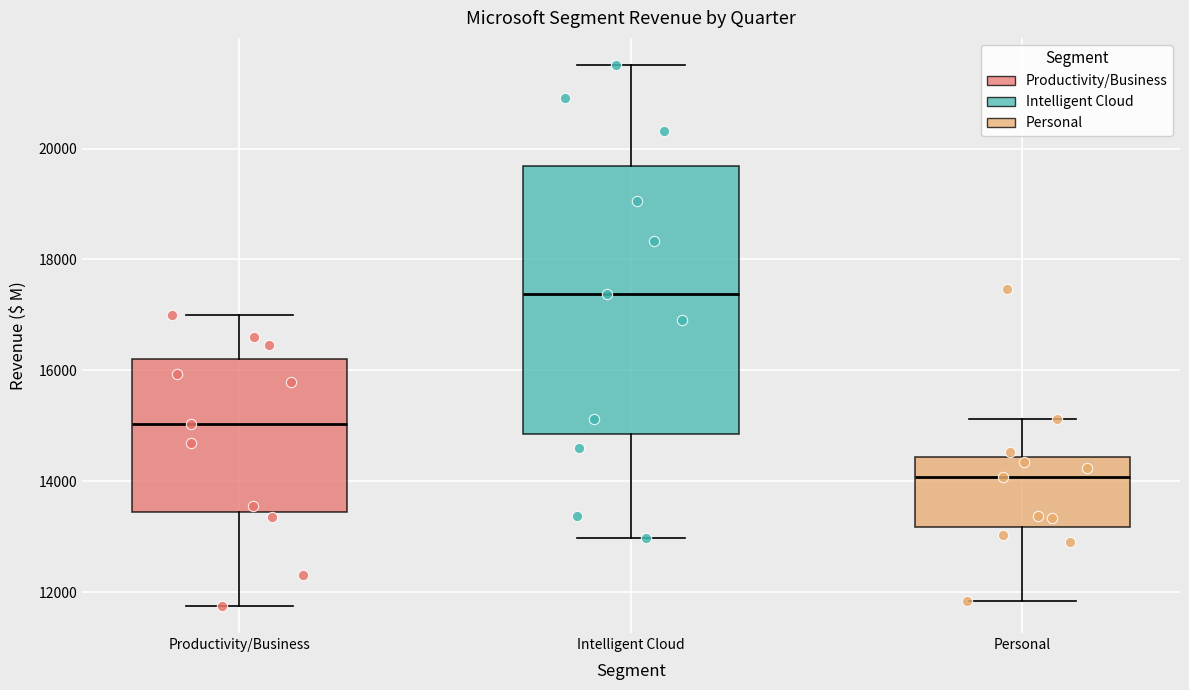

Where does the upper whisker of the box for Personal end on the y-axis? The values are not printed on the chart, so give them approximately, as read against the axis.

15200